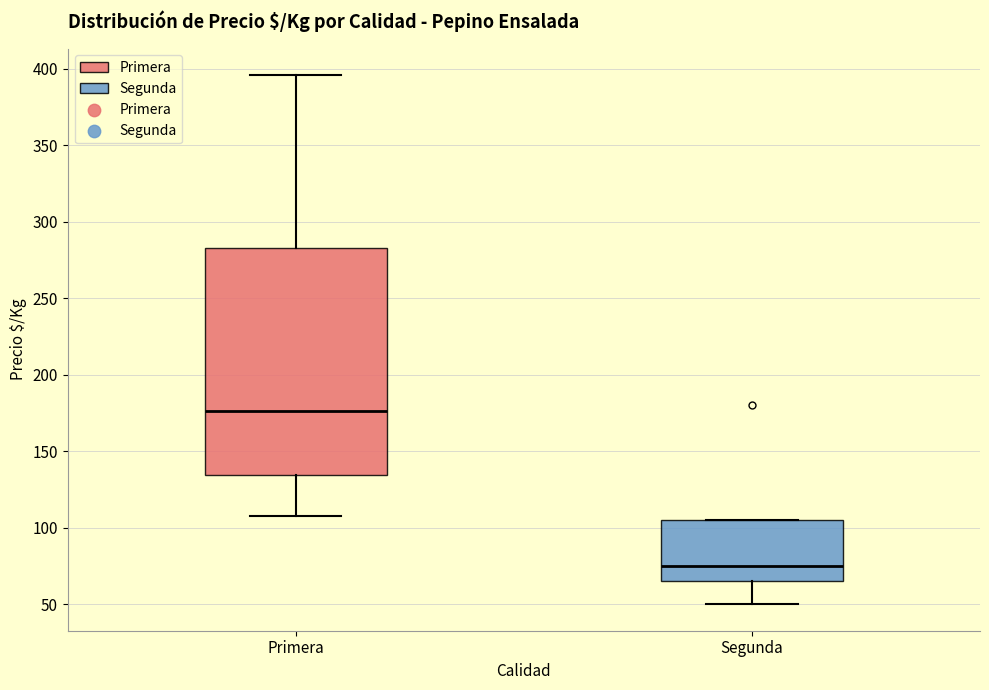

Reading left to right, transcribe this box plot: for each box, give where its median line is, the range the box spans, and where its two whiskers end, as read against the y-axis. The values are not printed on the chart, so give them approximately, as read against the axis.

Primera: median 175, box 135 to 285, whiskers 110 to 395
Segunda: median 75, box 65 to 105, whiskers 50 to 105